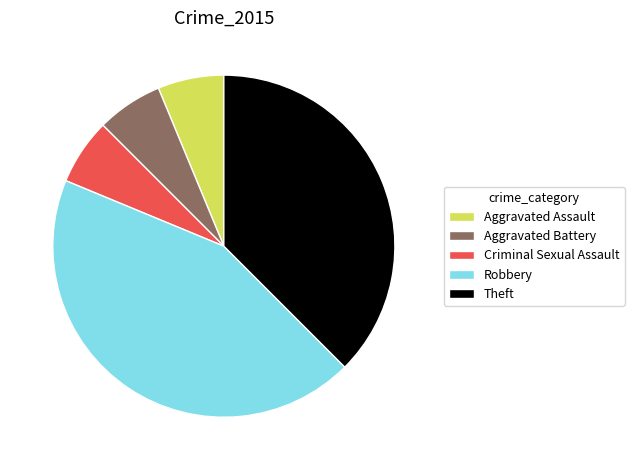

Is there a majority slice in this chart?

No